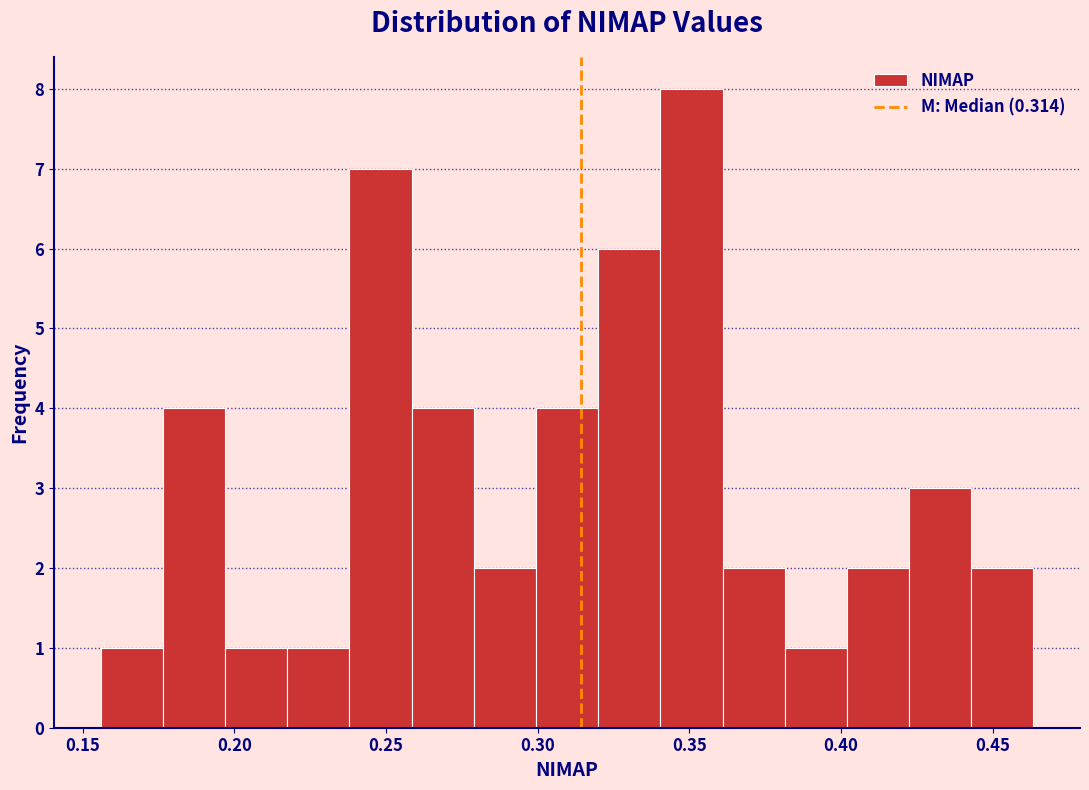

What is the height of the bar covering 0.240 to 0.260 on the x-axis? Neither the bar edges nor the heights are printed on the chart, so give them approximately, as read against the axes.

7